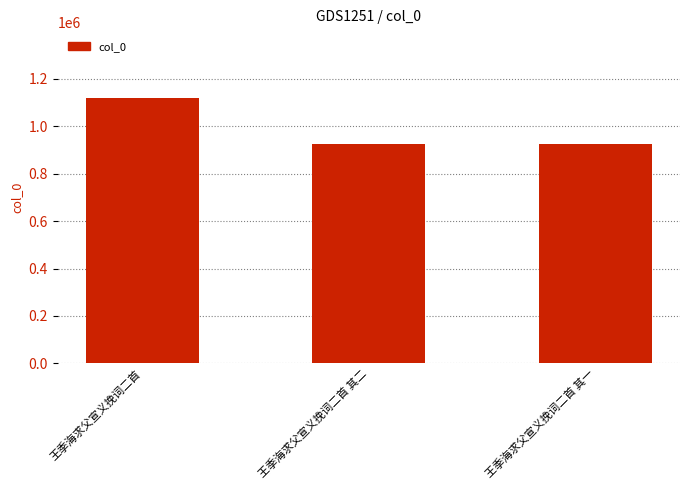

What is the difference between the values at 王季海求父宣义挽词二首 and 王季海求父宣义挽词二首 其二?

192107